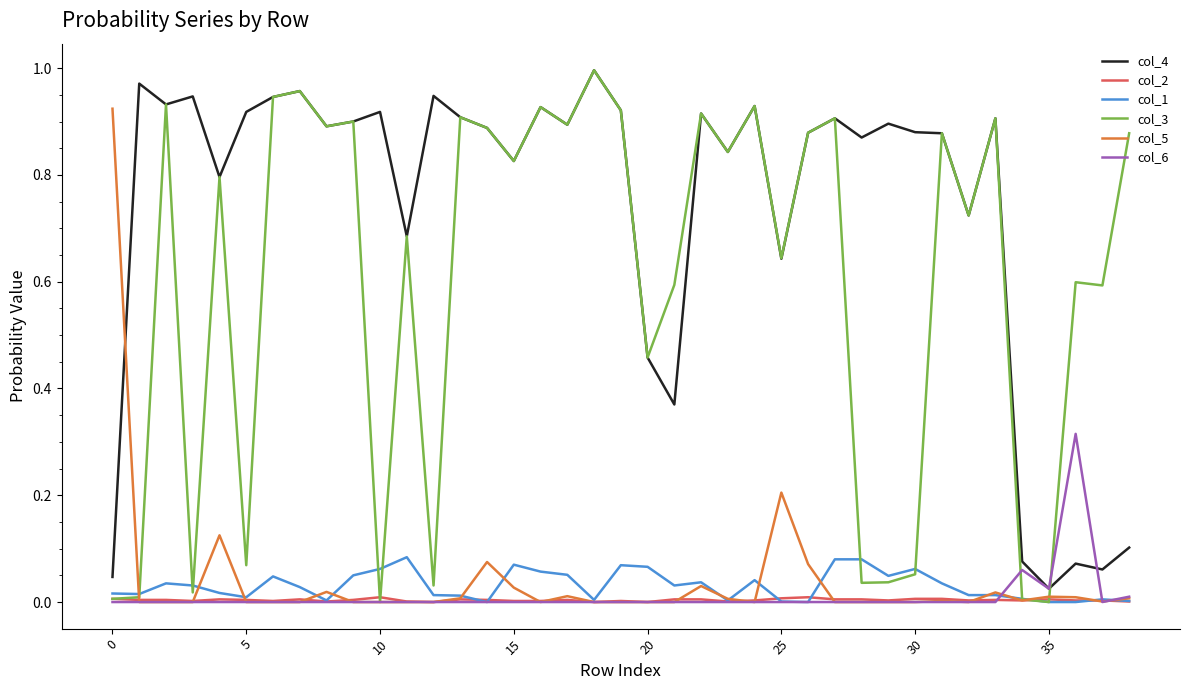

Which series has the largest total across all categories?

col_4